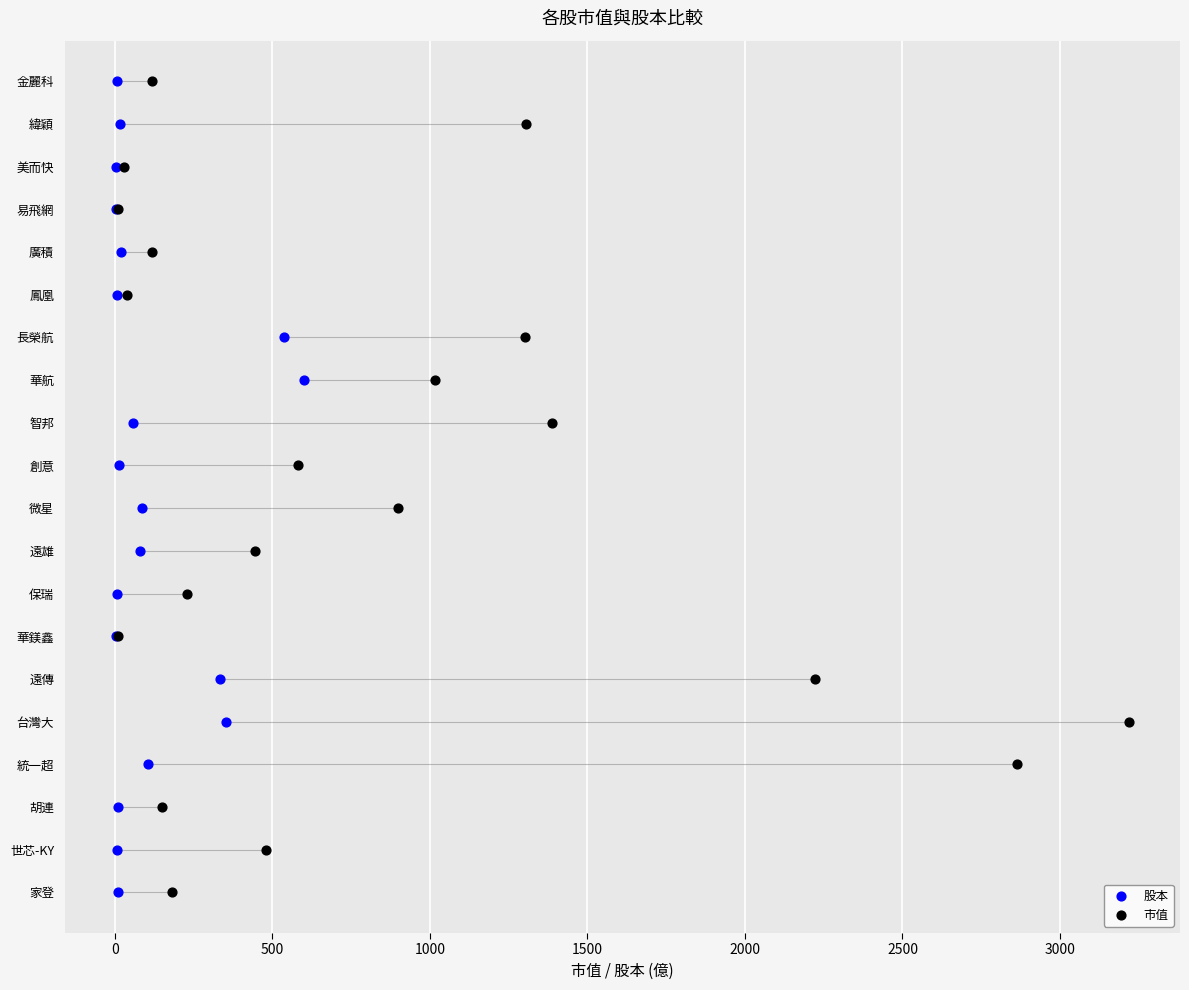

Which series reaches the minimum Y coordinate?

股本